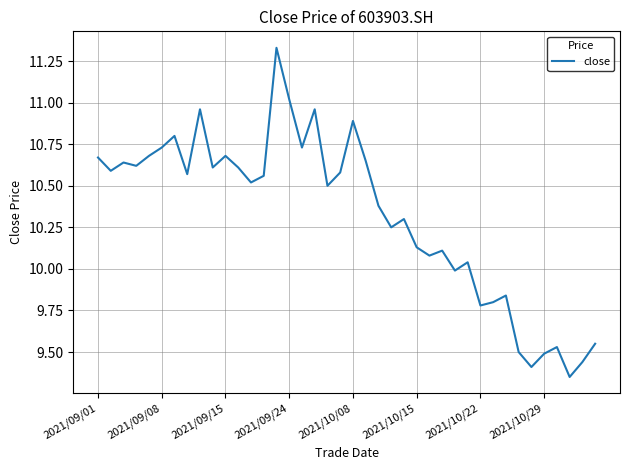

What is the difference between the maximum and minimum values?

2.0